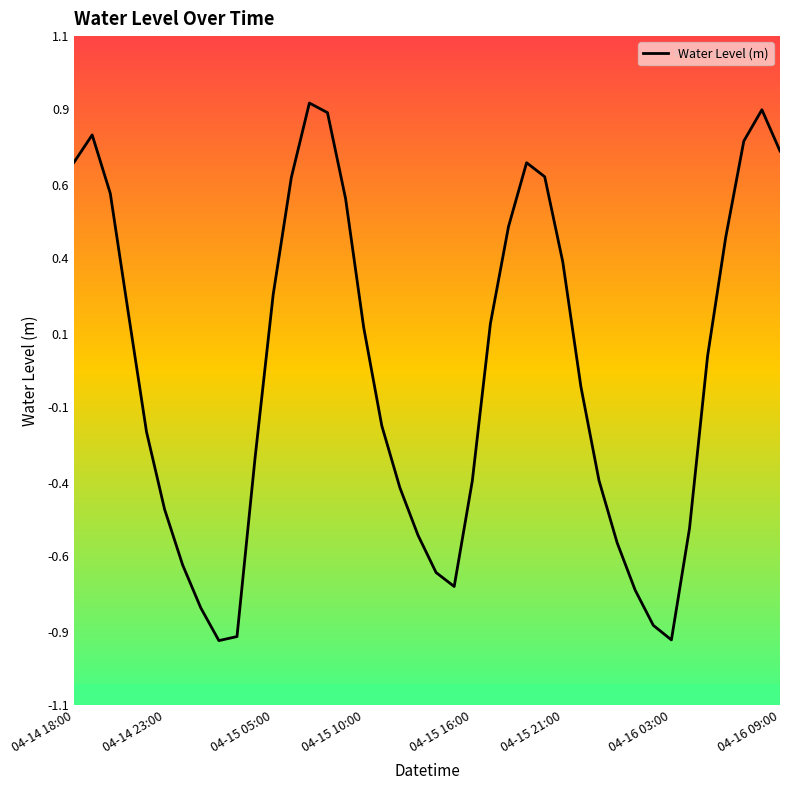

How many points are lower than both their immediate neighbors (excluding endpoints)?

3